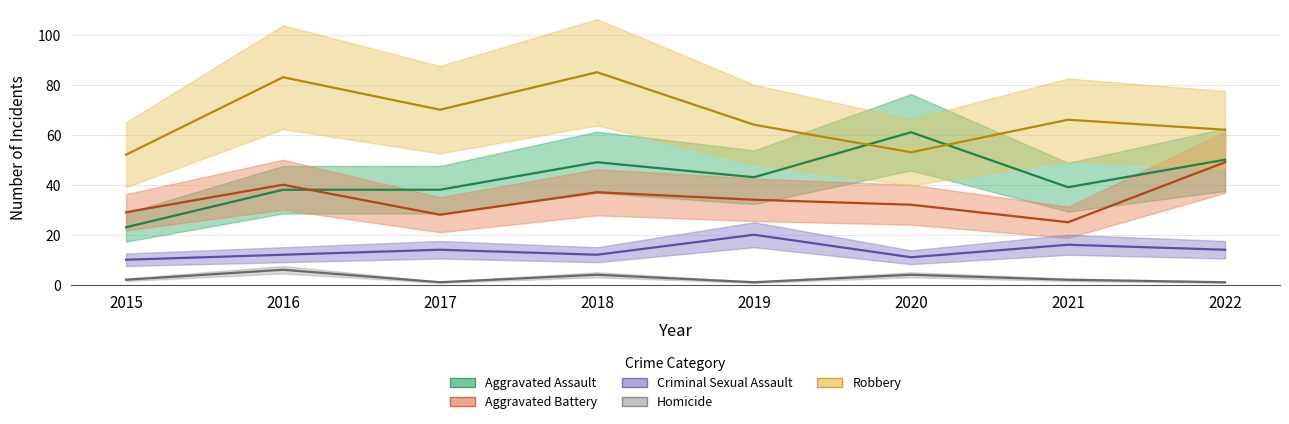

What is the total value across all series at 2018?

187